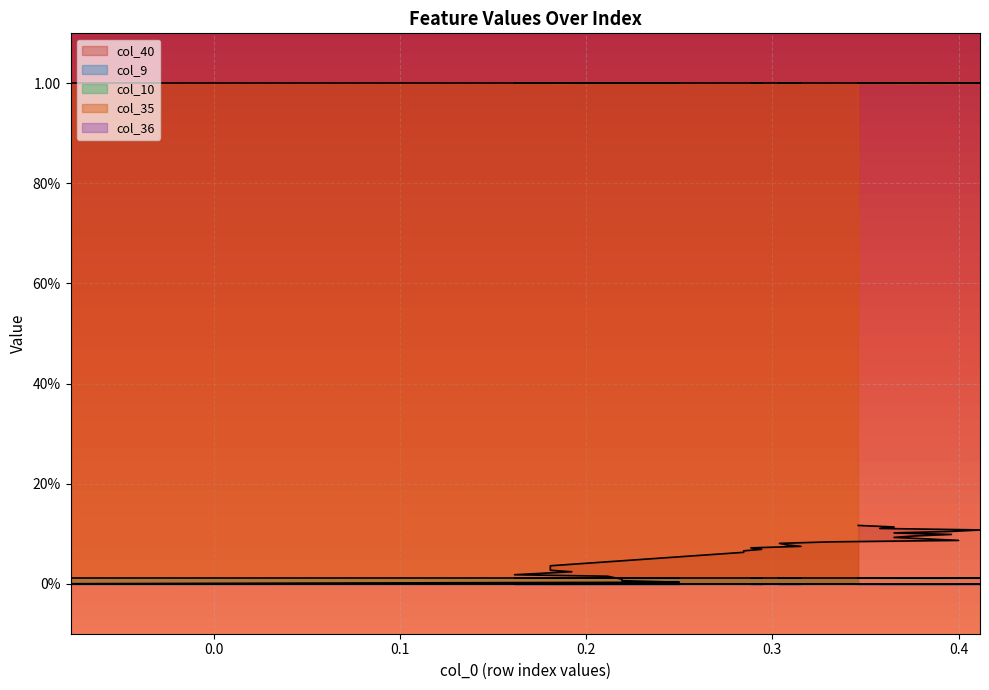

How many distinct data groups are displayed?

5